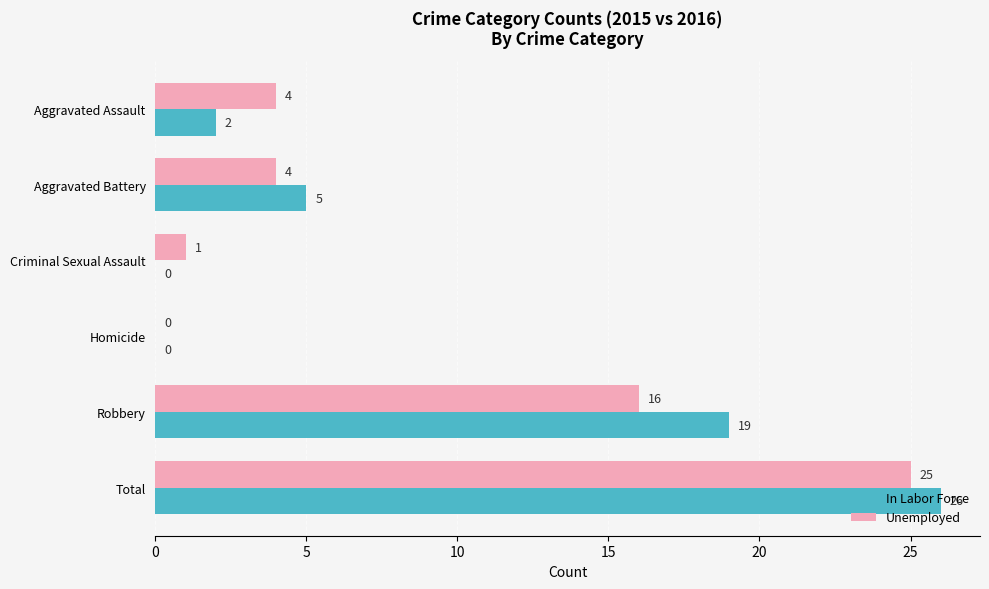

The In Labor Force series shows 3 at Aggravated Assault. True or false?

False